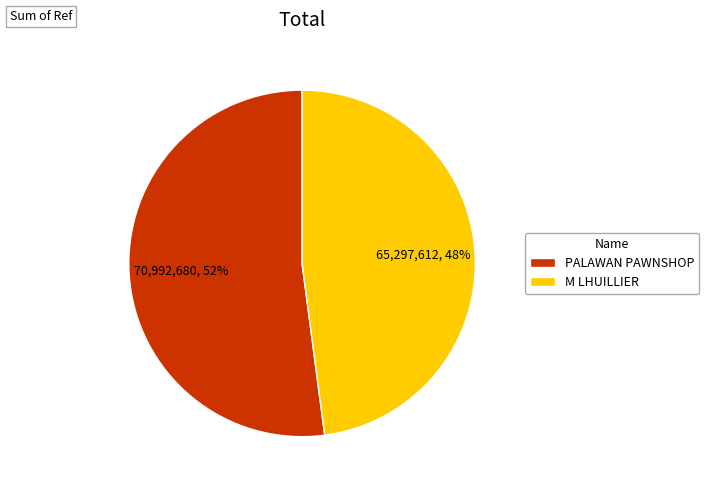

How many slices are in this pie chart?

2